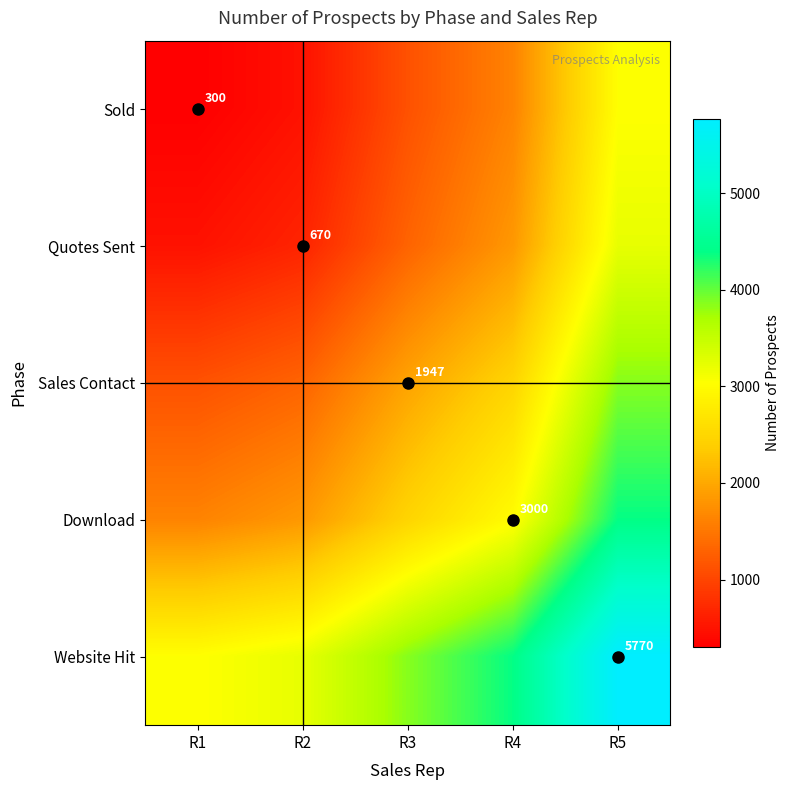

What is the spread (max minus min) of values at R3?

2734